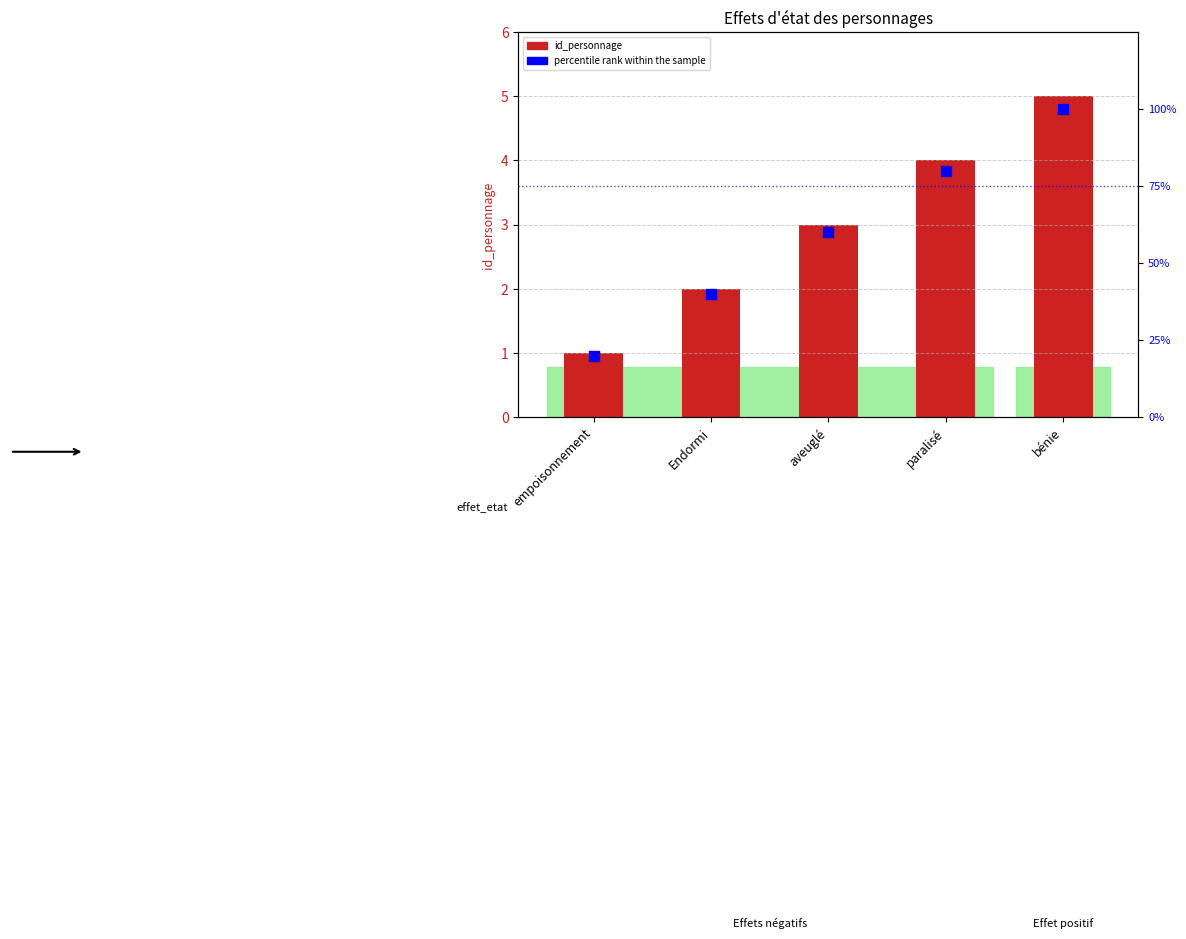

What is the total value across all series at aveuglé?

63